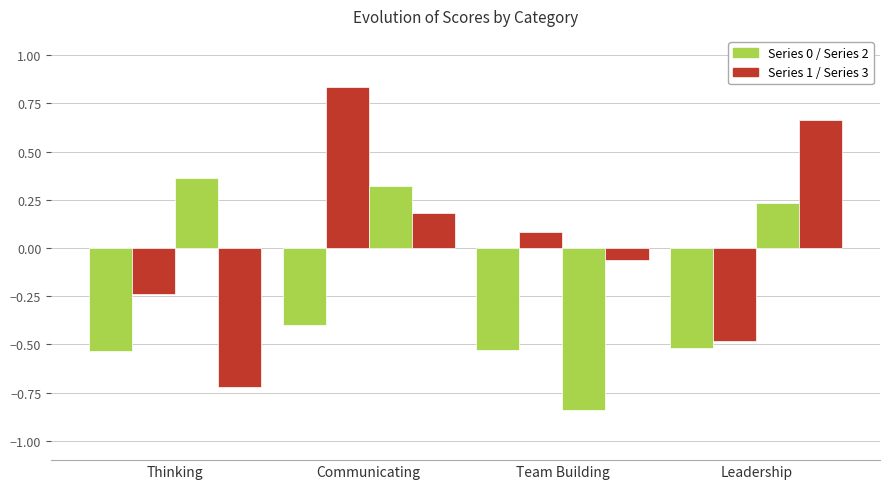

At which category does the chart reach its minimum across all series?

Team Building